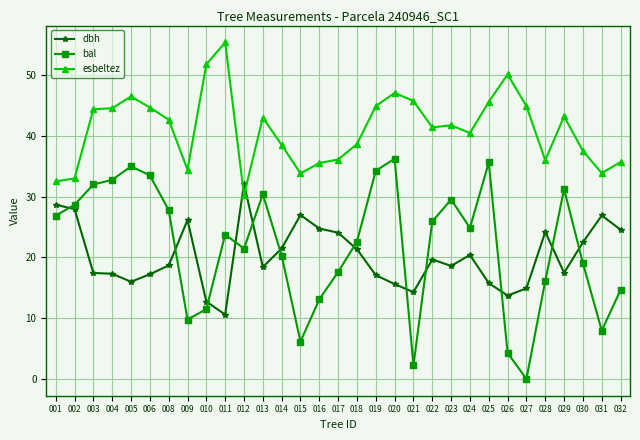

What is the maximum value shown in the chart?

55.4